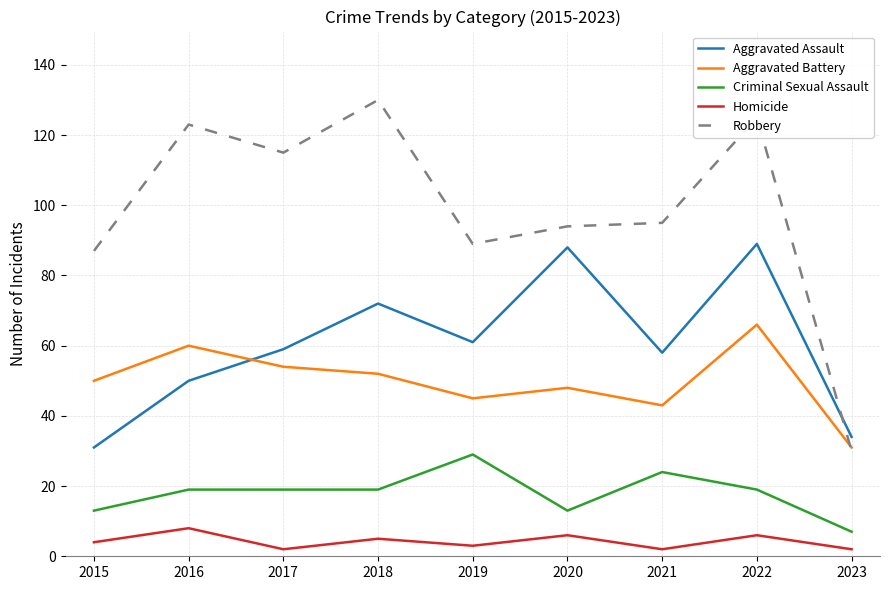

True or false: Homicide and Robbery intersect in this chart.

False